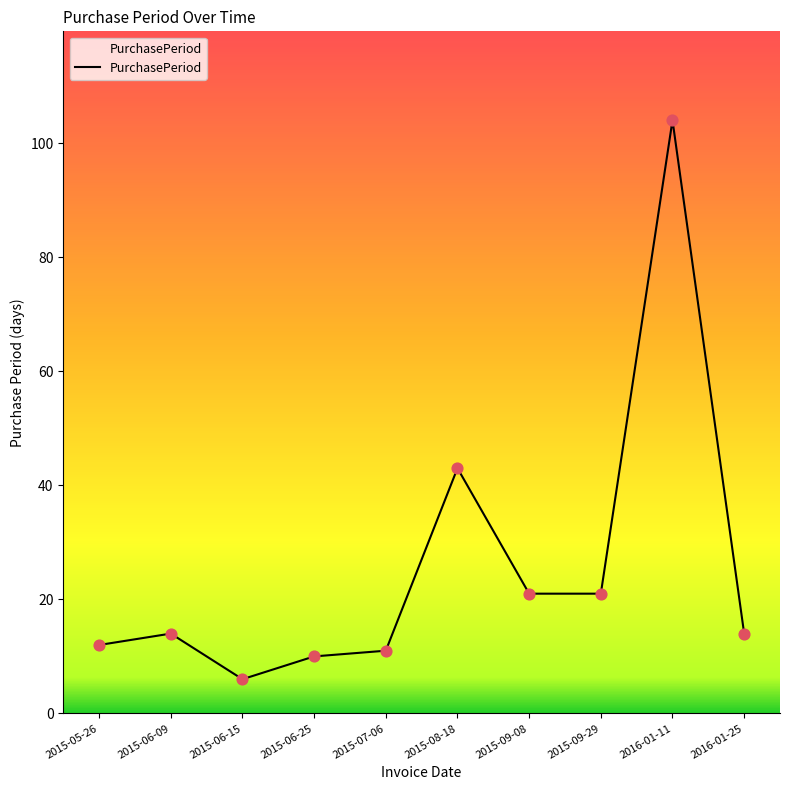

What is the ratio of the value at 2015-07-06 to the value at 2015-08-18?

0.3